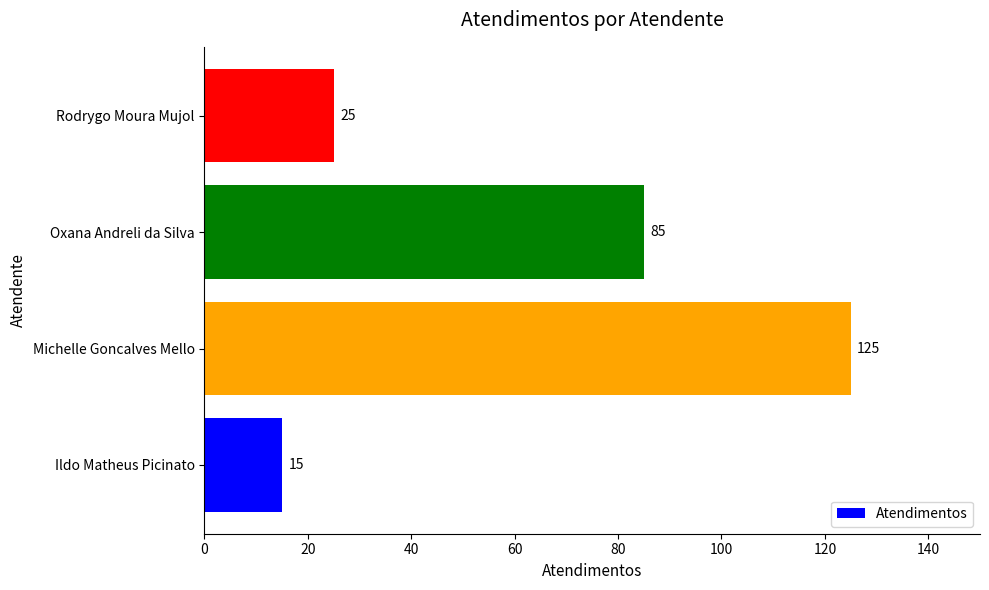

How many bars are there in total?

4